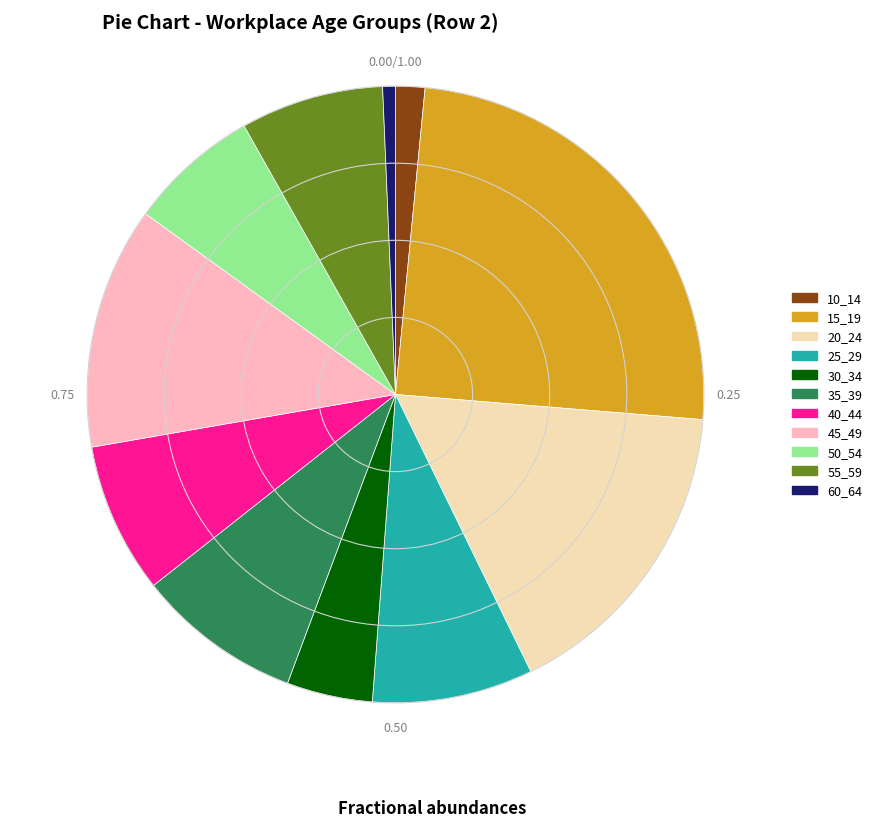

Count the number of slices in the pie.

11